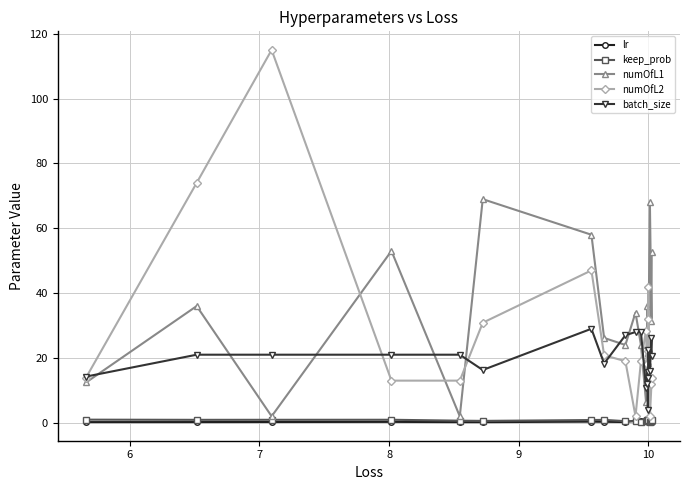

True or false: keep_prob and batch_size intersect in this chart.

False